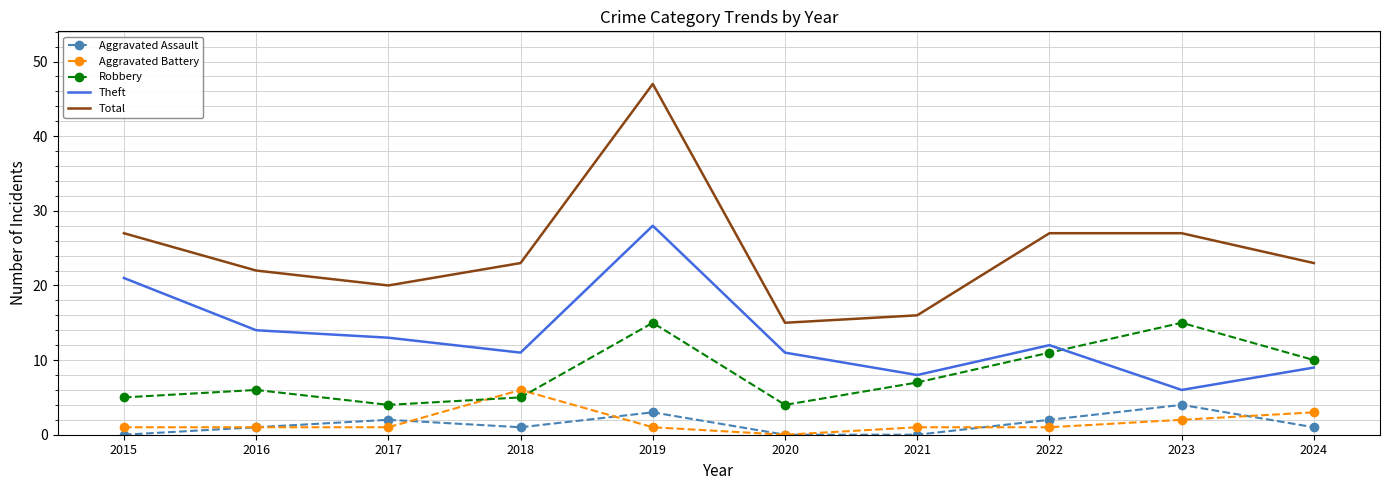

How many categories are shown in the chart?

10